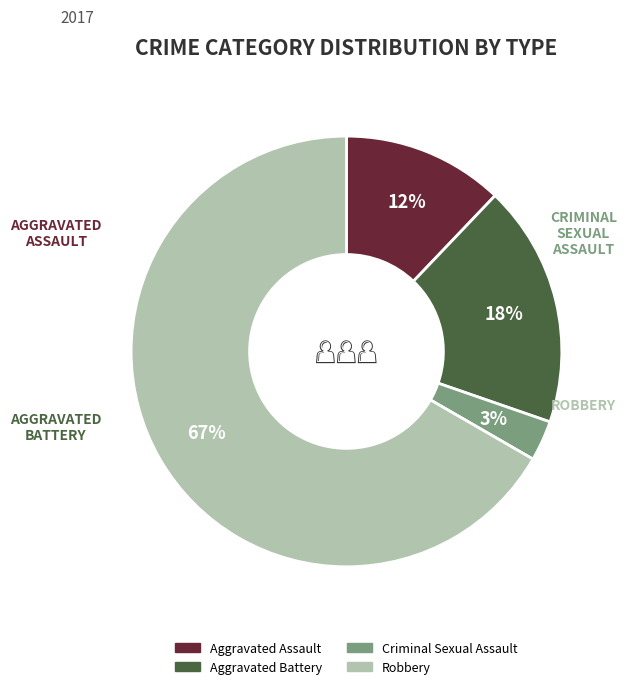

Do Robbery and Criminal Sexual Assault together represent more than half of the pie?

Yes